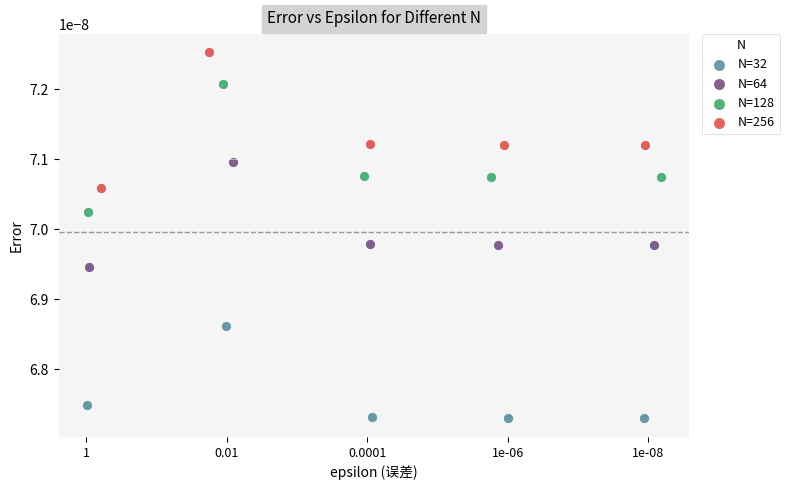

Which series reaches the minimum Y coordinate?

N=32